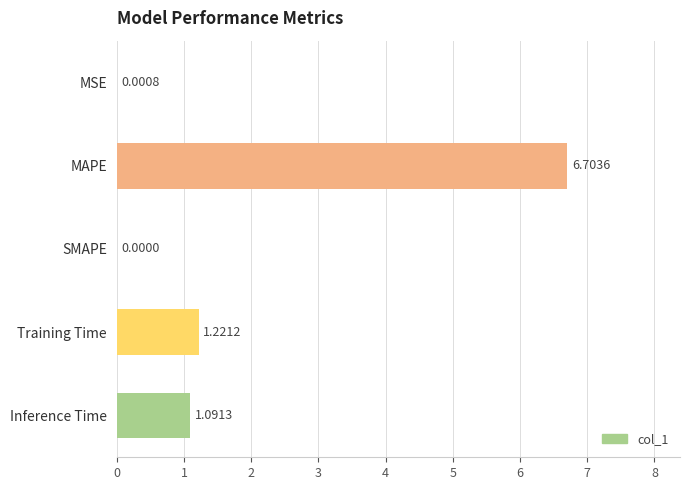

Which category has the highest value across all series?

MAPE